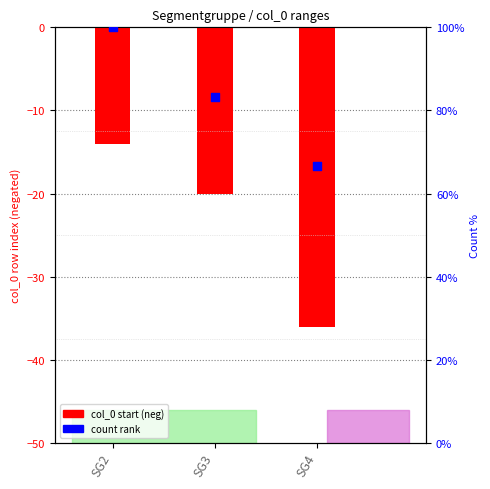

At which category is the sum across all series the highest?

SG2